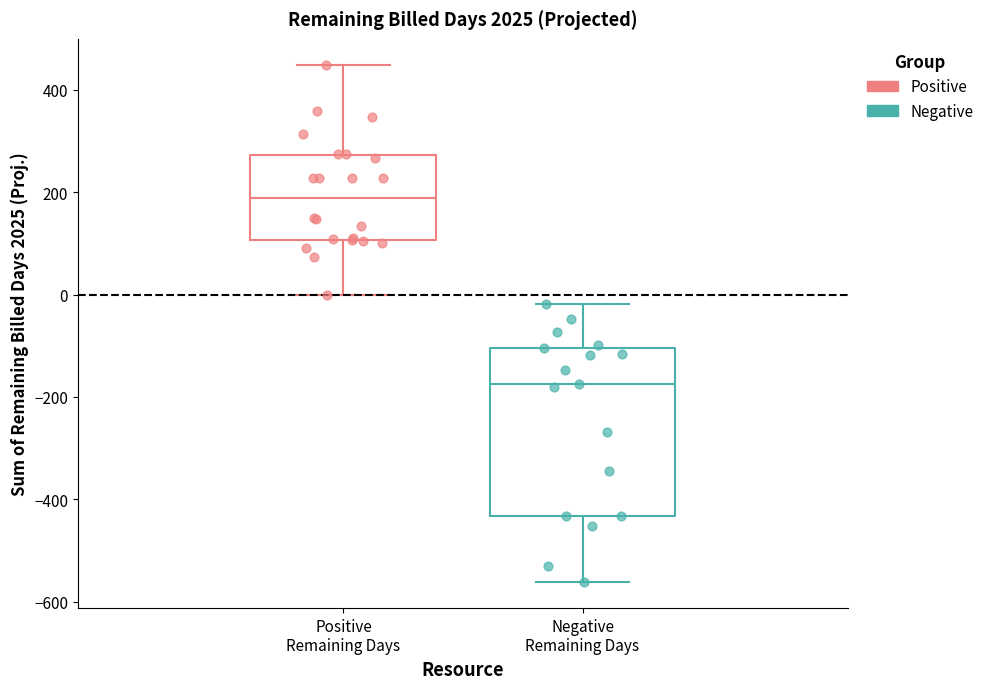

Where does the median line of the box for Negative Remaining Days sit on the y-axis? The values are not printed on the chart, so give them approximately, as read against the axis.

-180